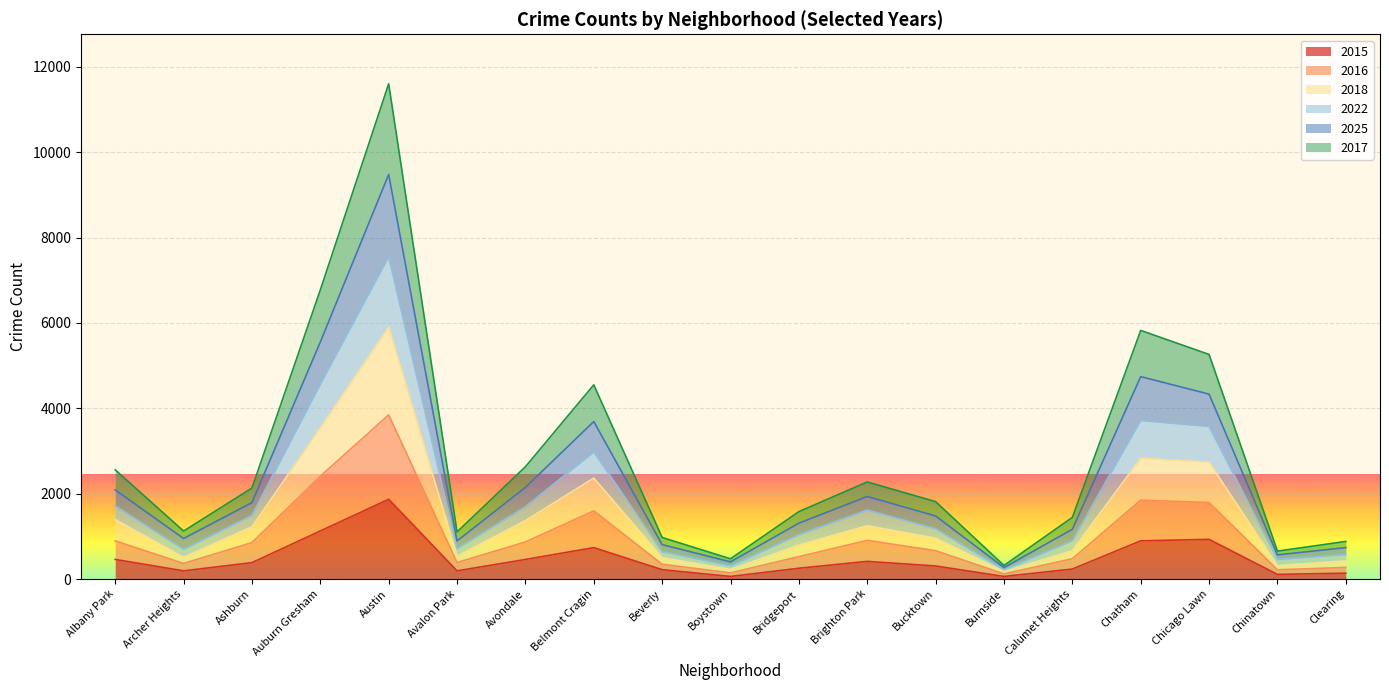

Does the chart display data point markers on the line(s)?

No